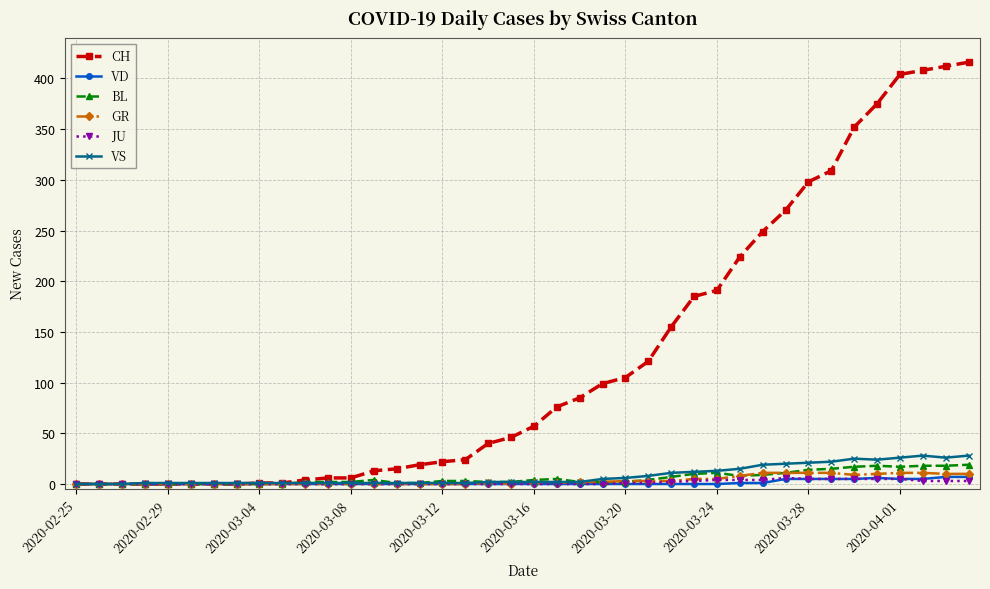

What is the highest value of the CH series?

416